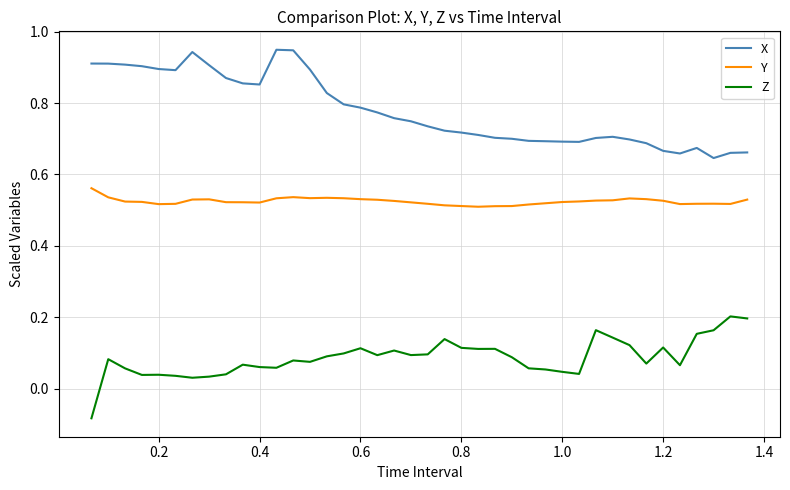

Does the chart have visible grid lines?

Yes